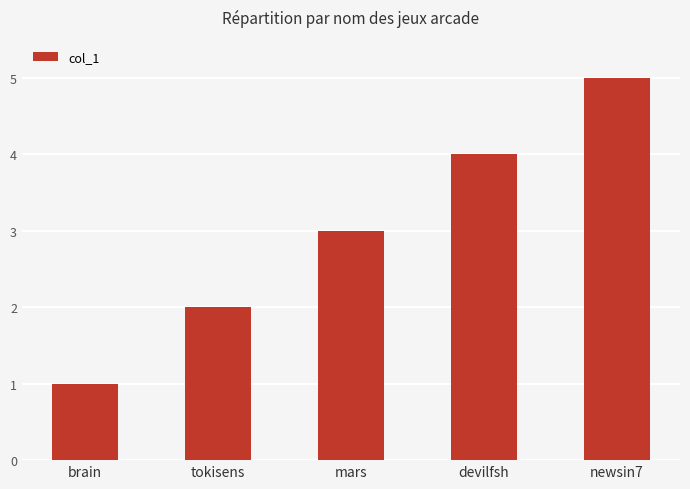

Rank the categories by value from lowest to highest.

brain, tokisens, mars, devilfsh, newsin7